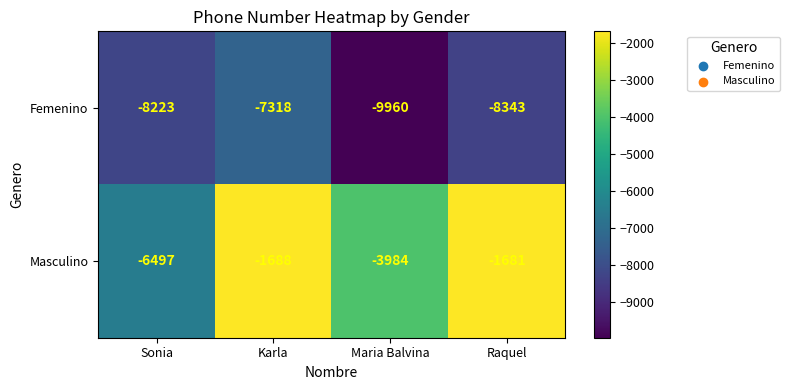

The value of Masculino at Maria Balvina is -3984. True or false?

True